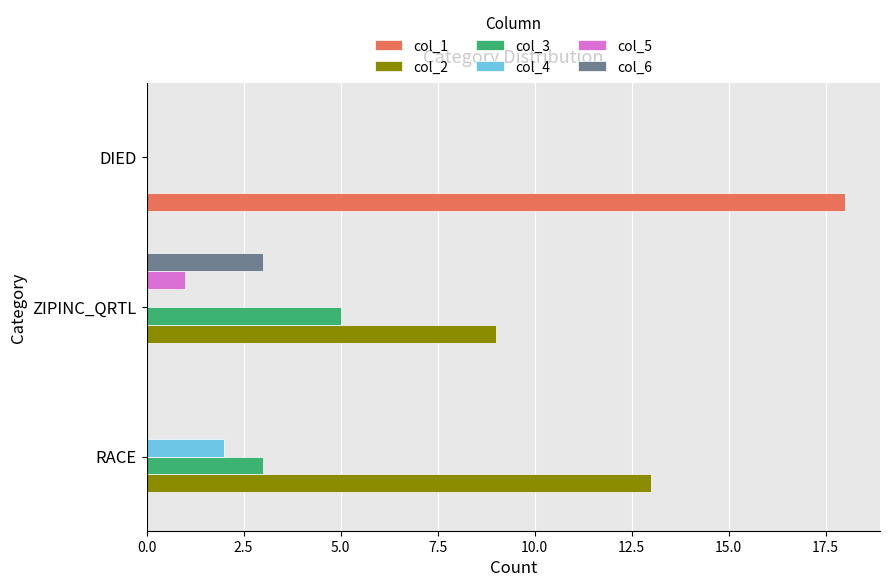

At which category does the chart reach its peak across all series?

DIED